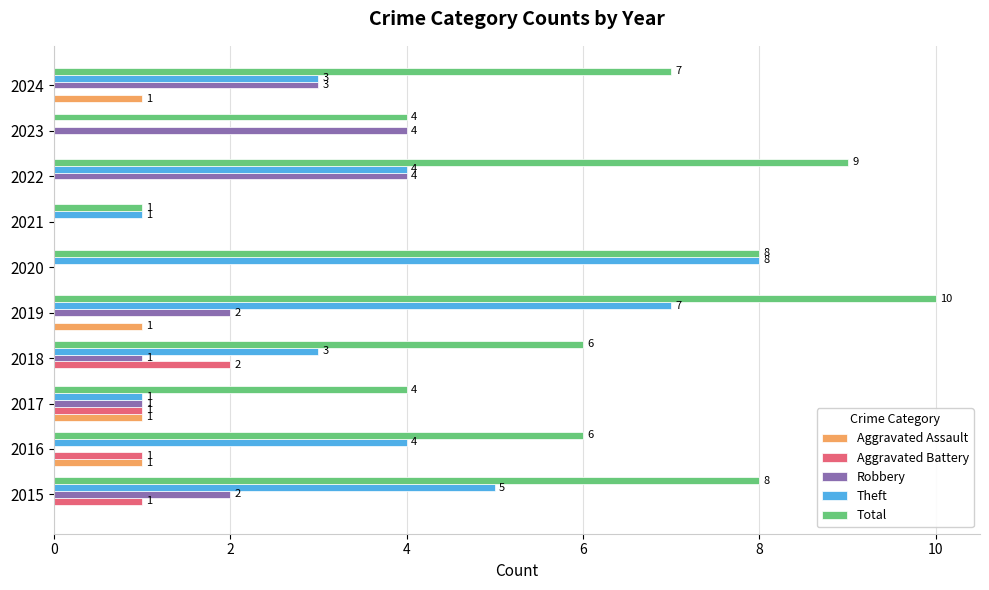

What is the maximum value shown in the chart?

10